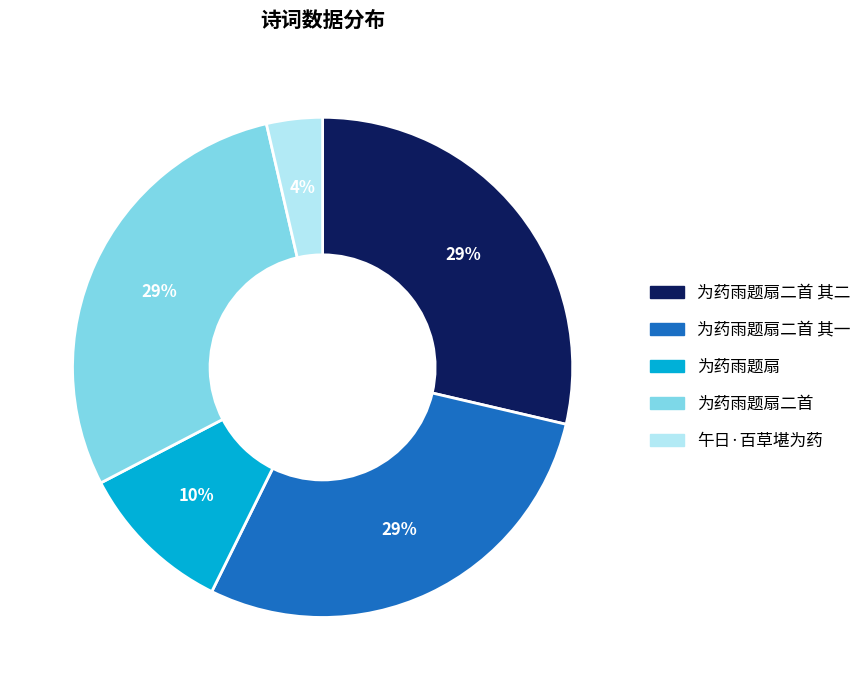

The 午日·百草堪为药 slice represents 4% of the pie. True or false?

True